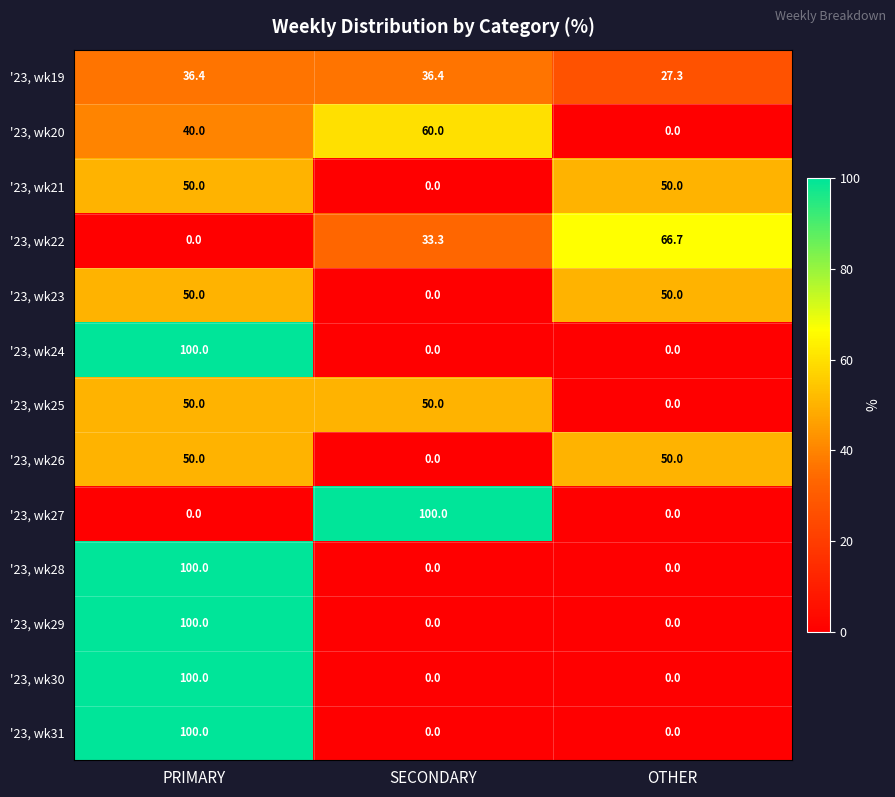

How many '23, wk29 values are between 0 and 100?

3